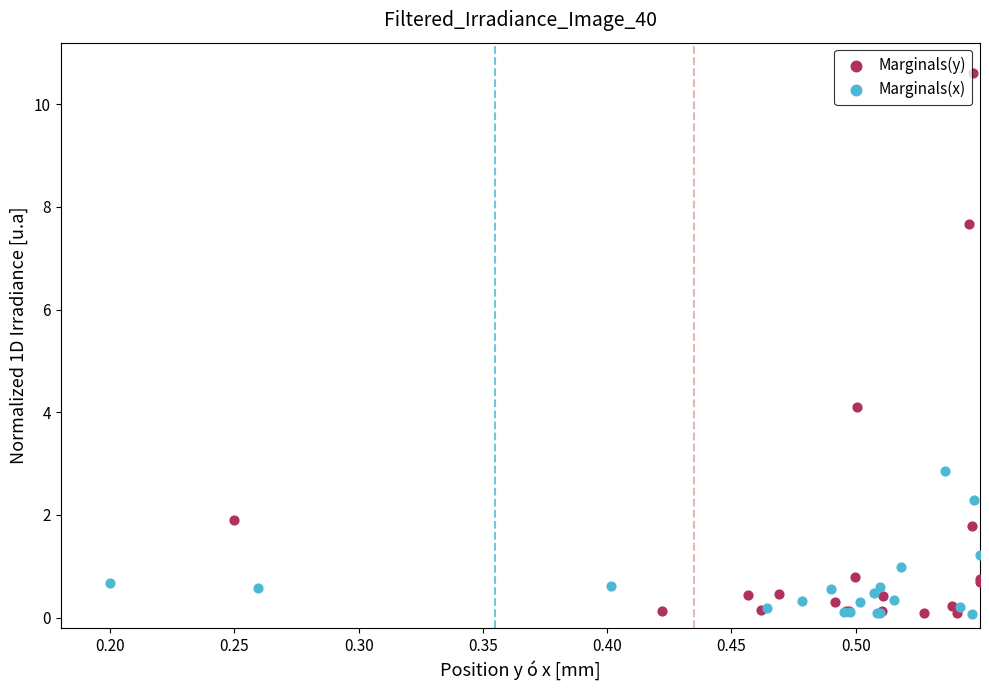

Which series has the largest Y range (max minus min)?

Marginals(y)